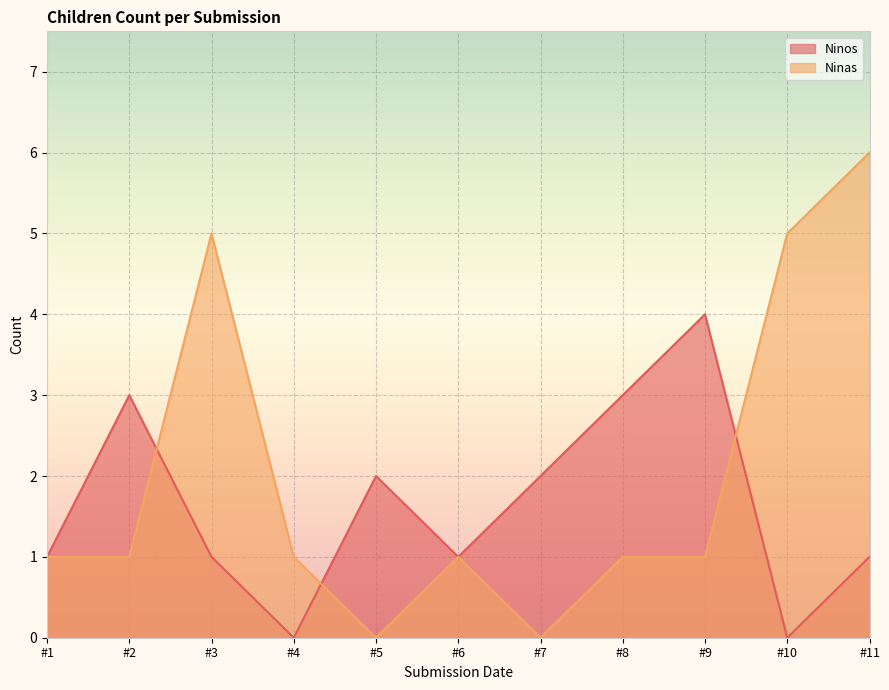

What is the greatest value displayed?

6